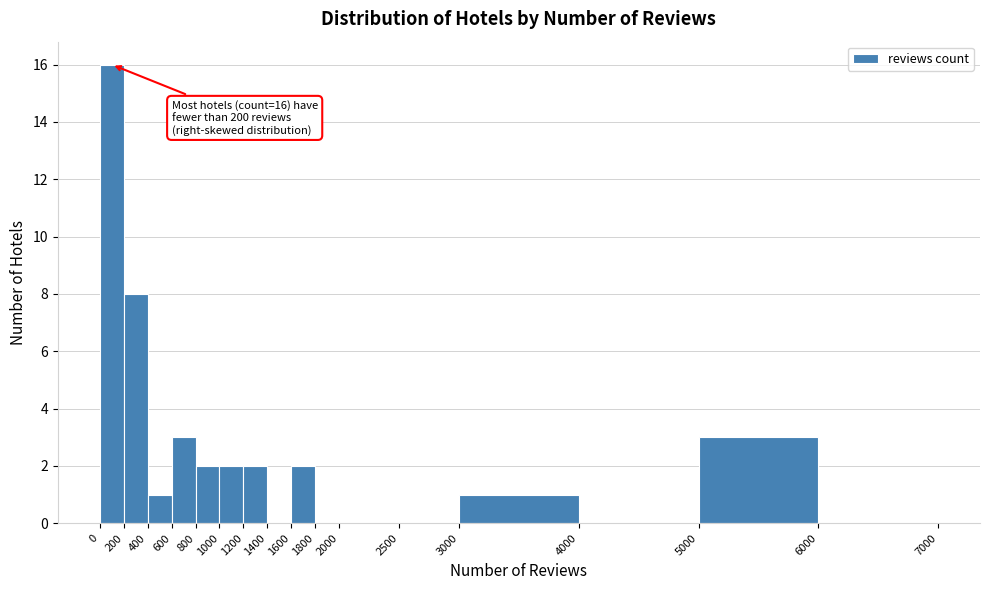

Which range on the x-axis has the tallest bar?

0 to 200